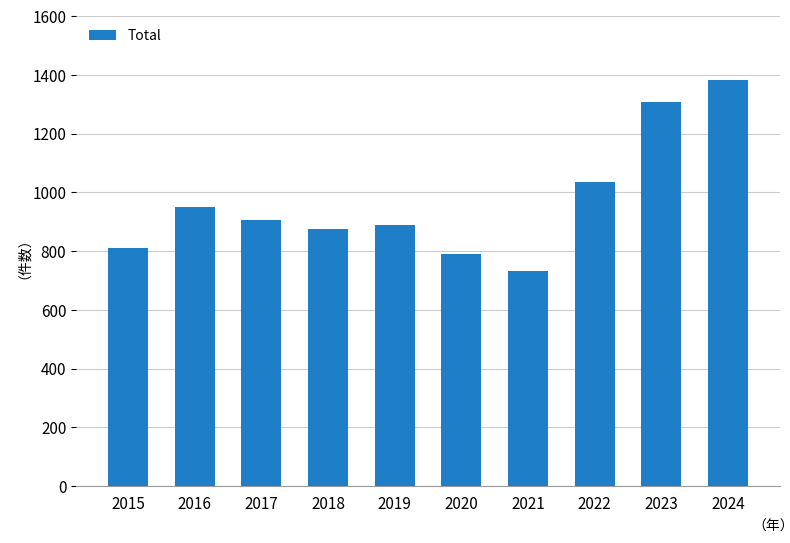

What is the difference between the maximum and minimum values?

651